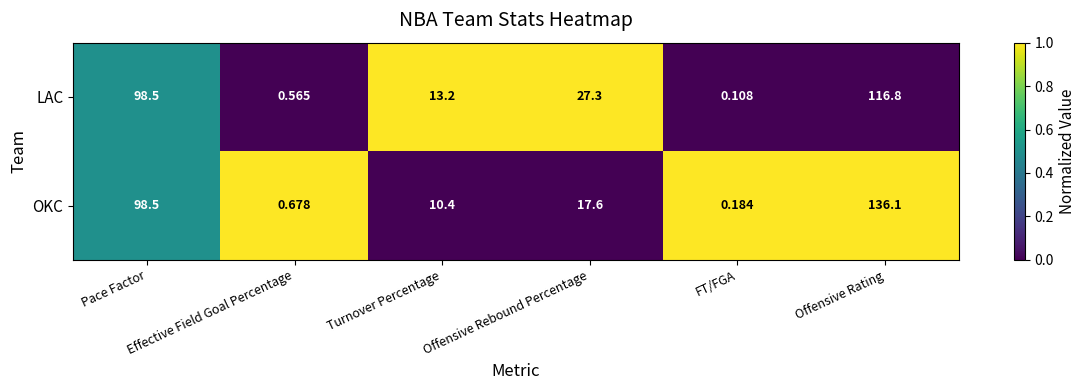

How many distinct data groups are displayed?

2